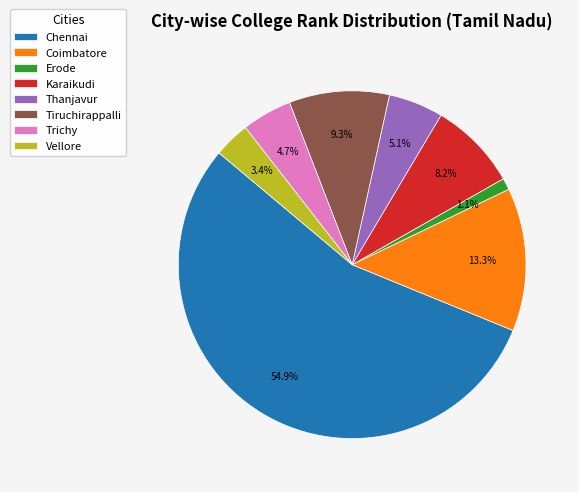

To the nearest percent, what is the combined percentage of Tiruchirappalli and Chennai?

64%